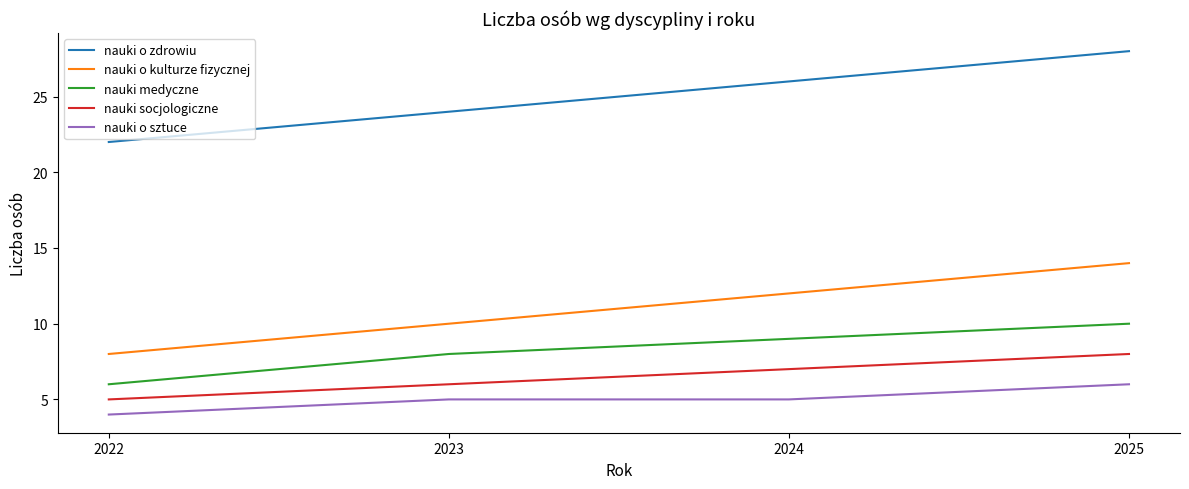

The value of nauki o zdrowiu at 2024 is 26. True or false?

True